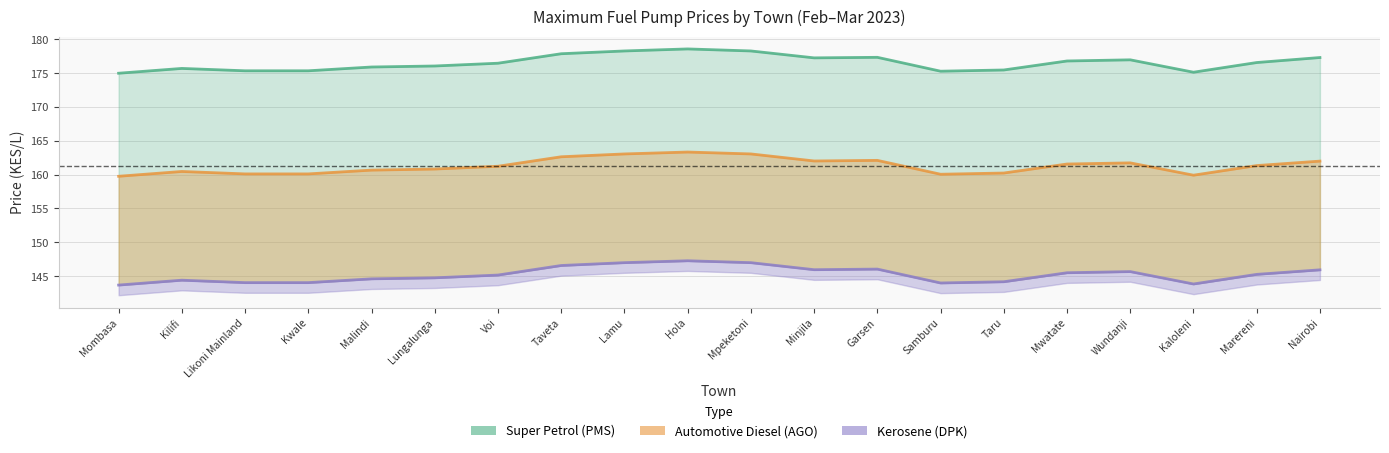

What is the label of the 12th point from the left?

Minjila